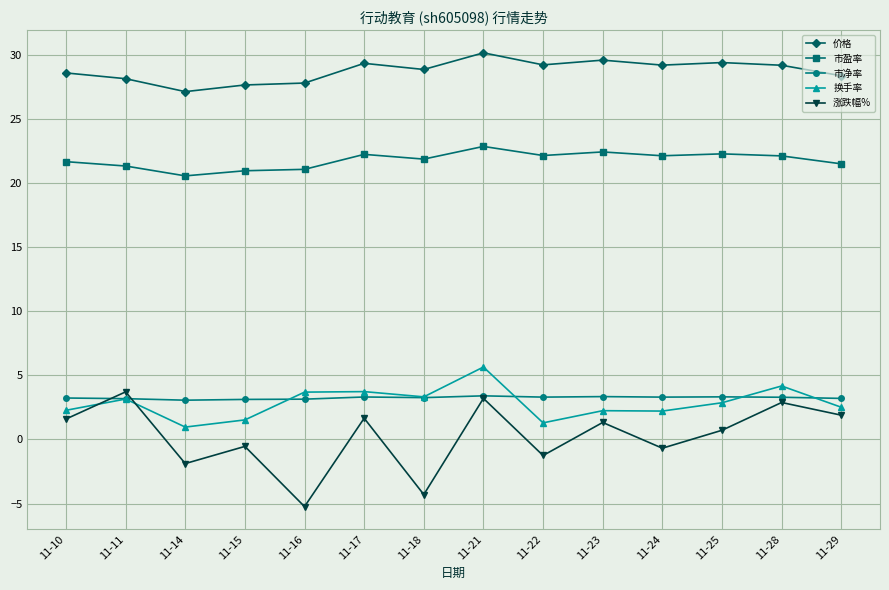

What is the spread (max minus min) of values at 11-15?

28.2